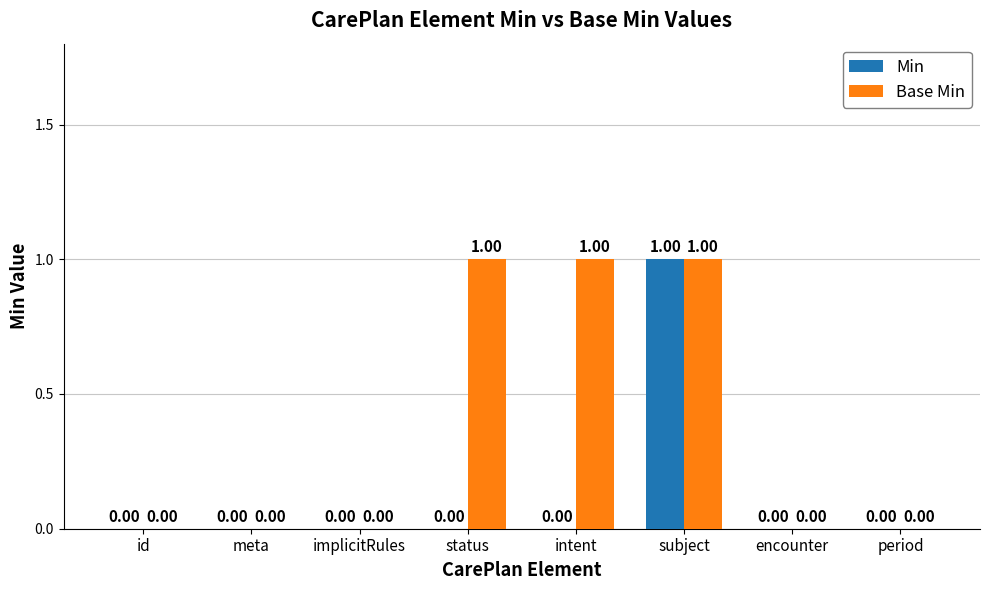

At which category is the sum across all series the highest?

subject